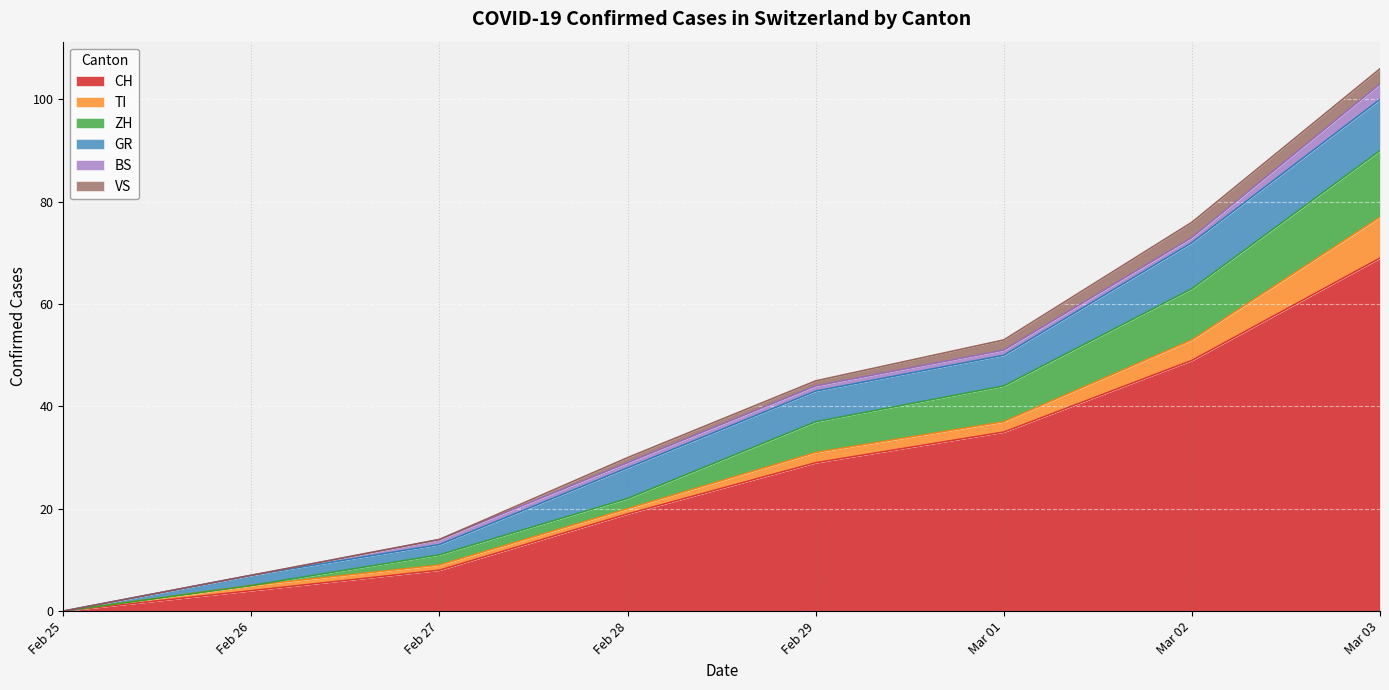

At which label does CH reach its minimum?

Feb 25